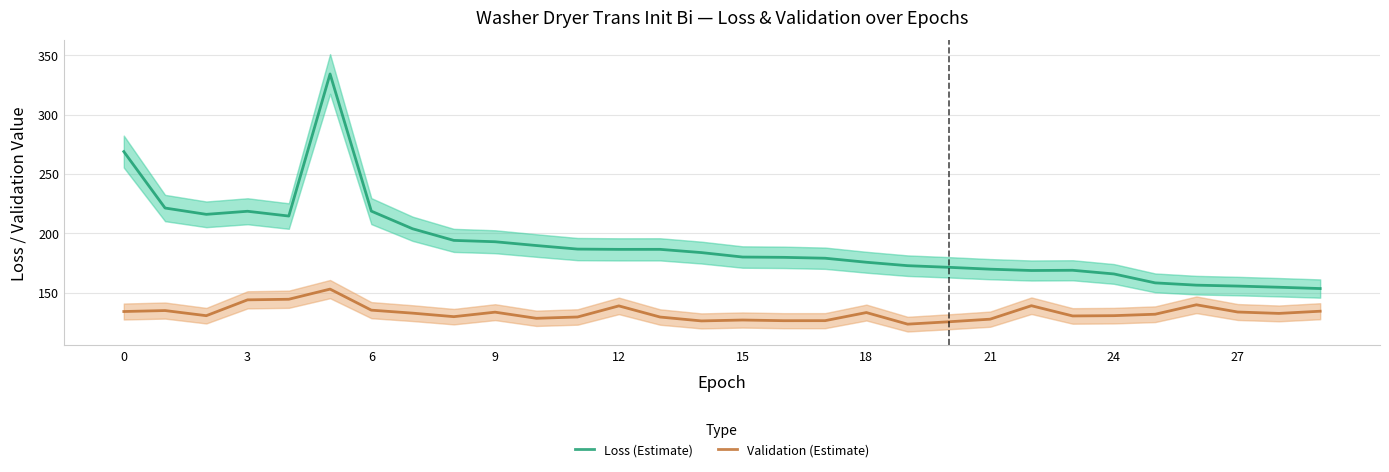

True or false: Loss (Estimate) and Validation (Estimate) intersect in this chart.

False